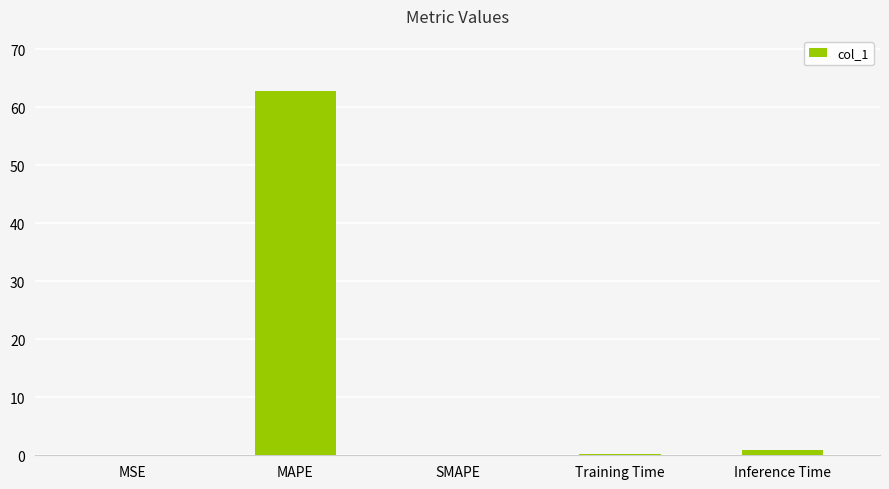

What is the sum of all values?

64.1